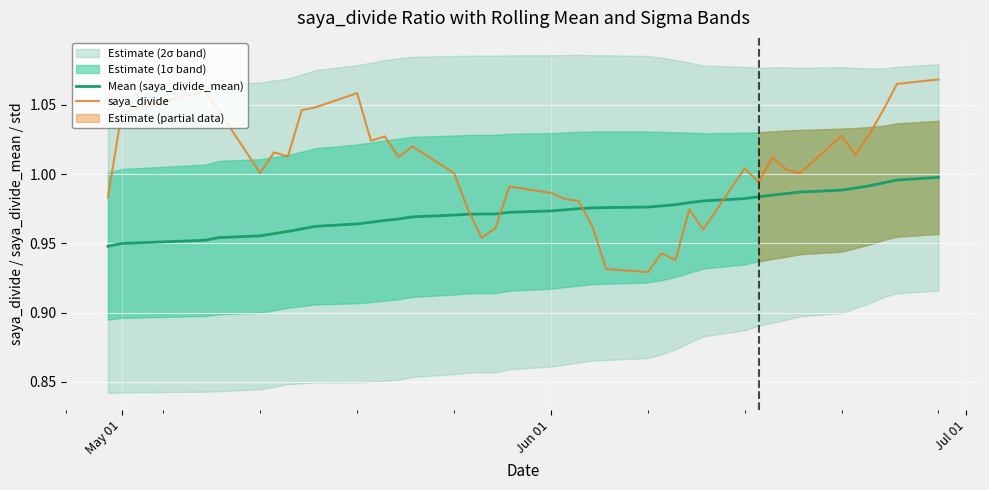

After their last crossing, which series has the higher values: Mean (saya_divide_mean) or saya_divide?

saya_divide